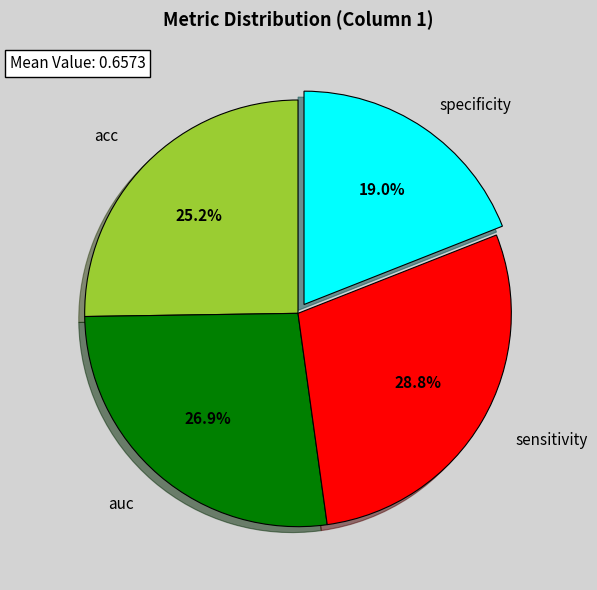

Is there any slice that represents more than half of the pie?

No